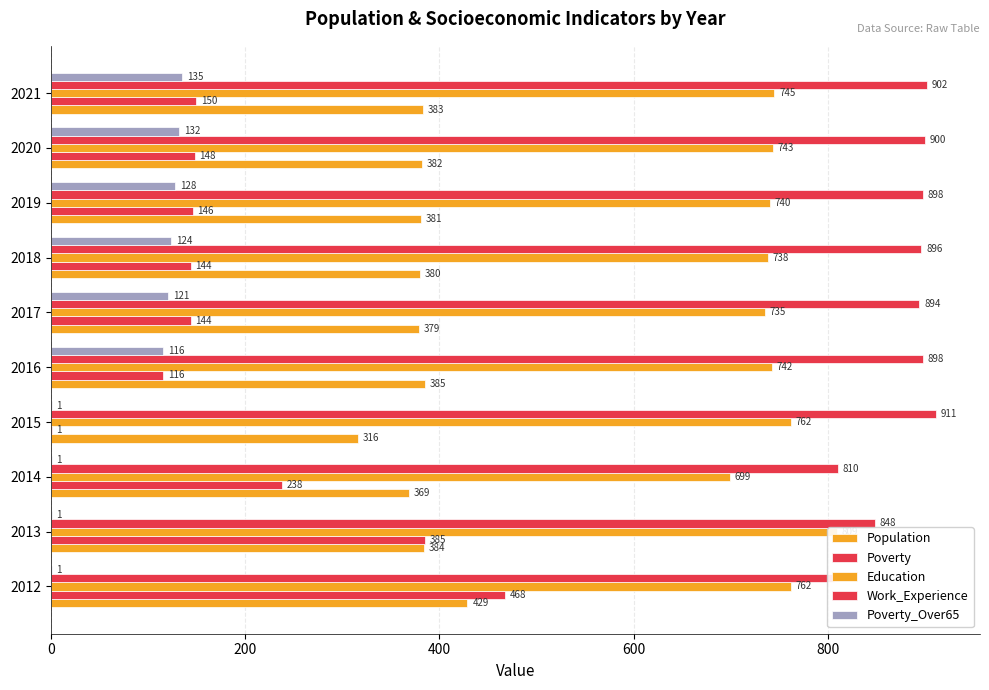

At how many categories does at least one series exceed 54?

10